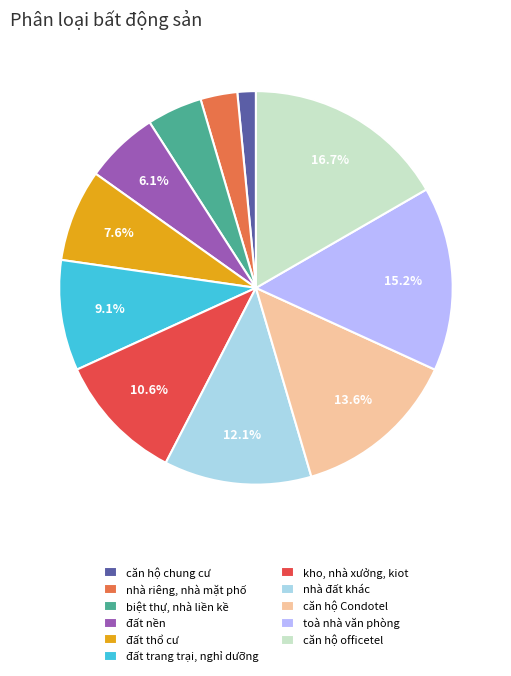

Is there a majority slice in this chart?

No